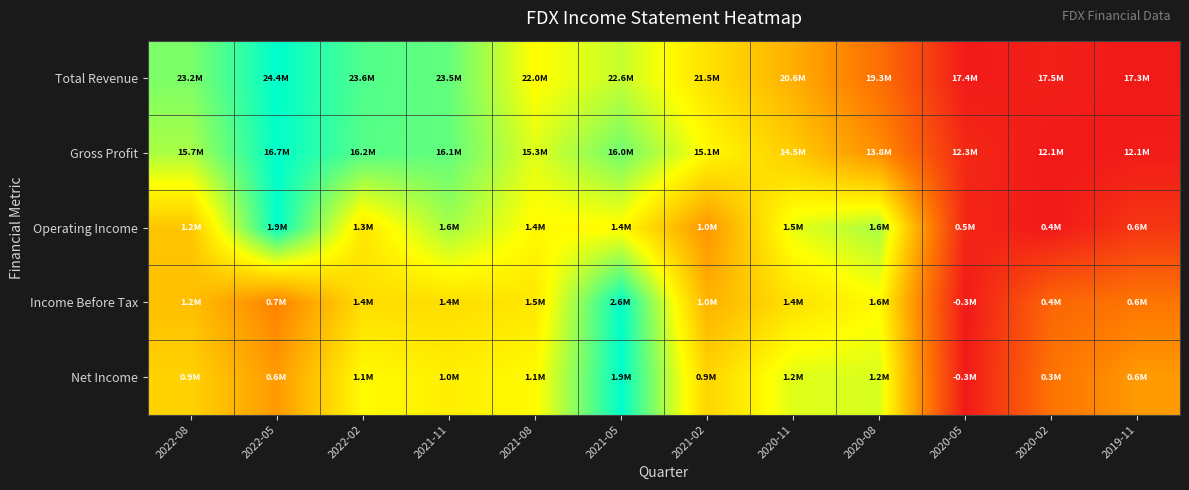

Count the number of data series in this chart.

5